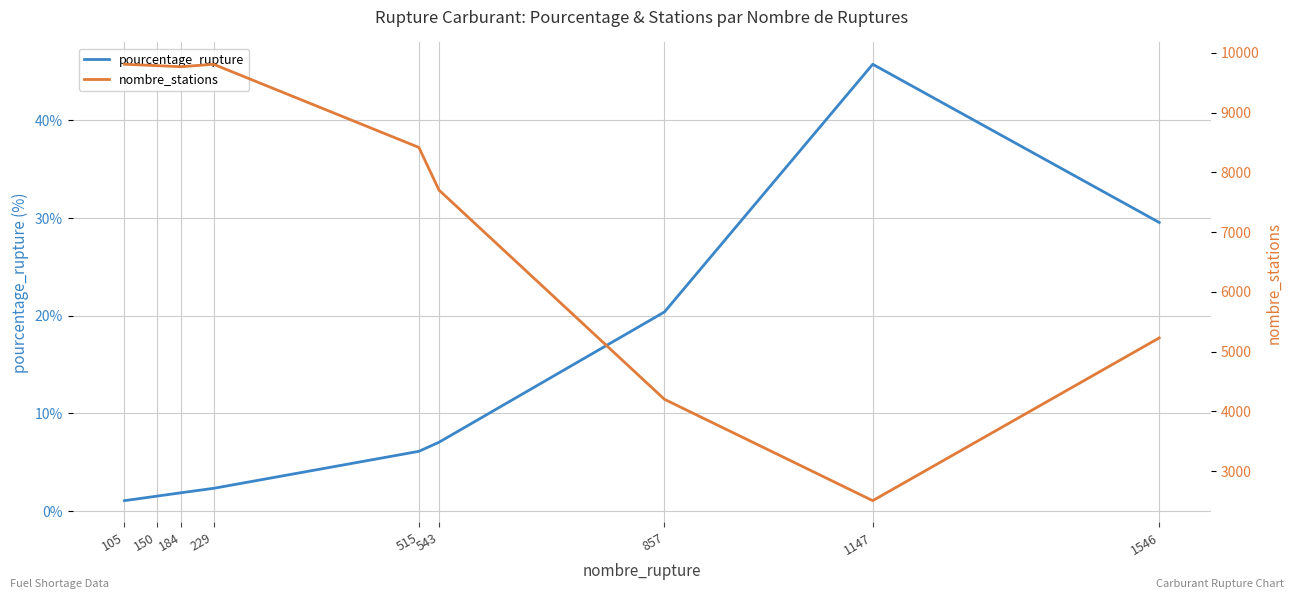

Rank the series by their maximum value, from highest to lowest.

nombre_stations, pourcentage_rupture